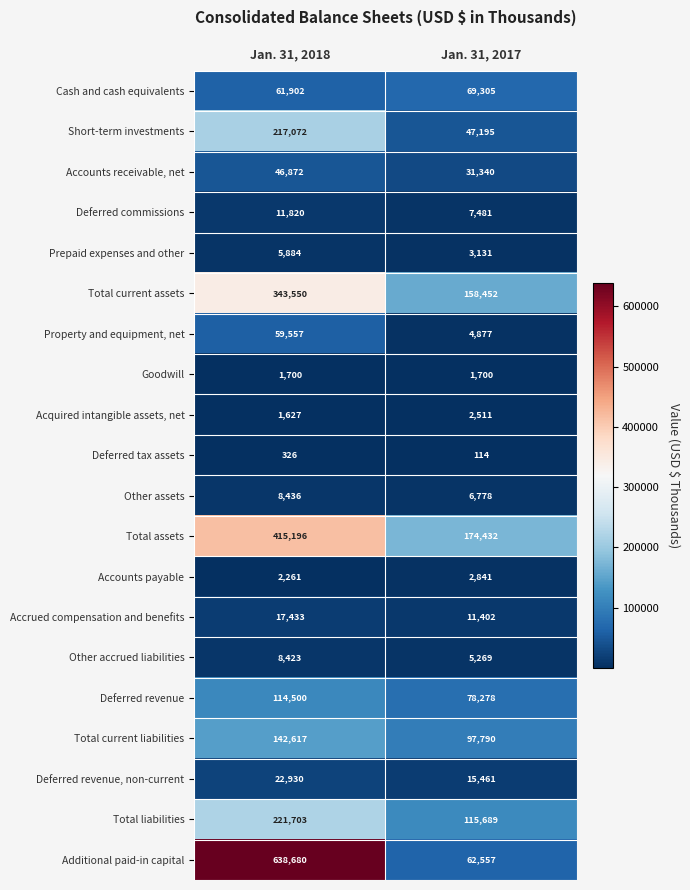

What is the approximate value of Deferred tax assets at Jan. 31, 2018?

326